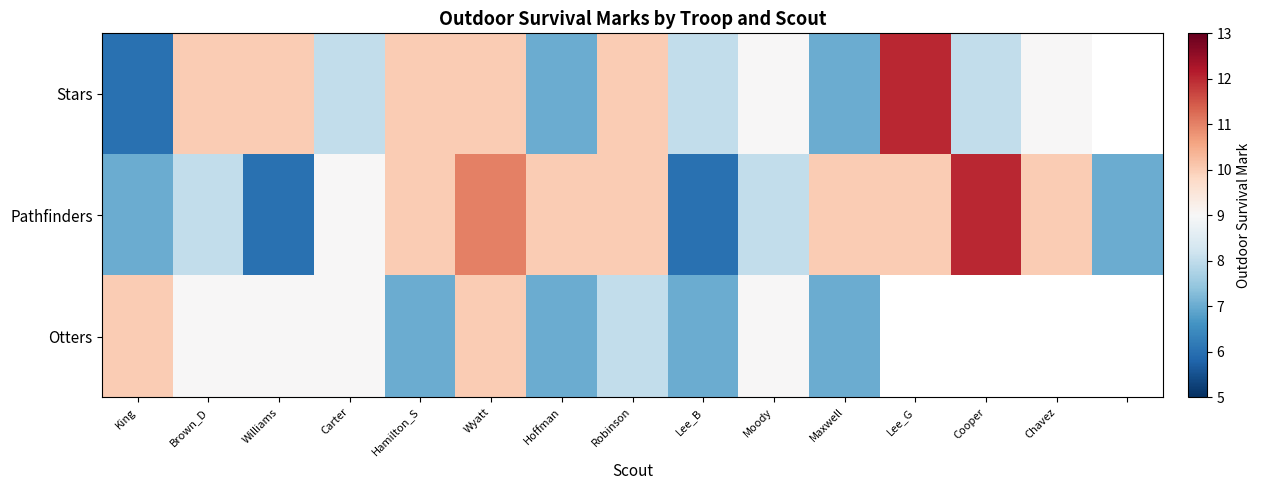

List the series in order of their peak value, highest first.

Stars, Pathfinders, Otters